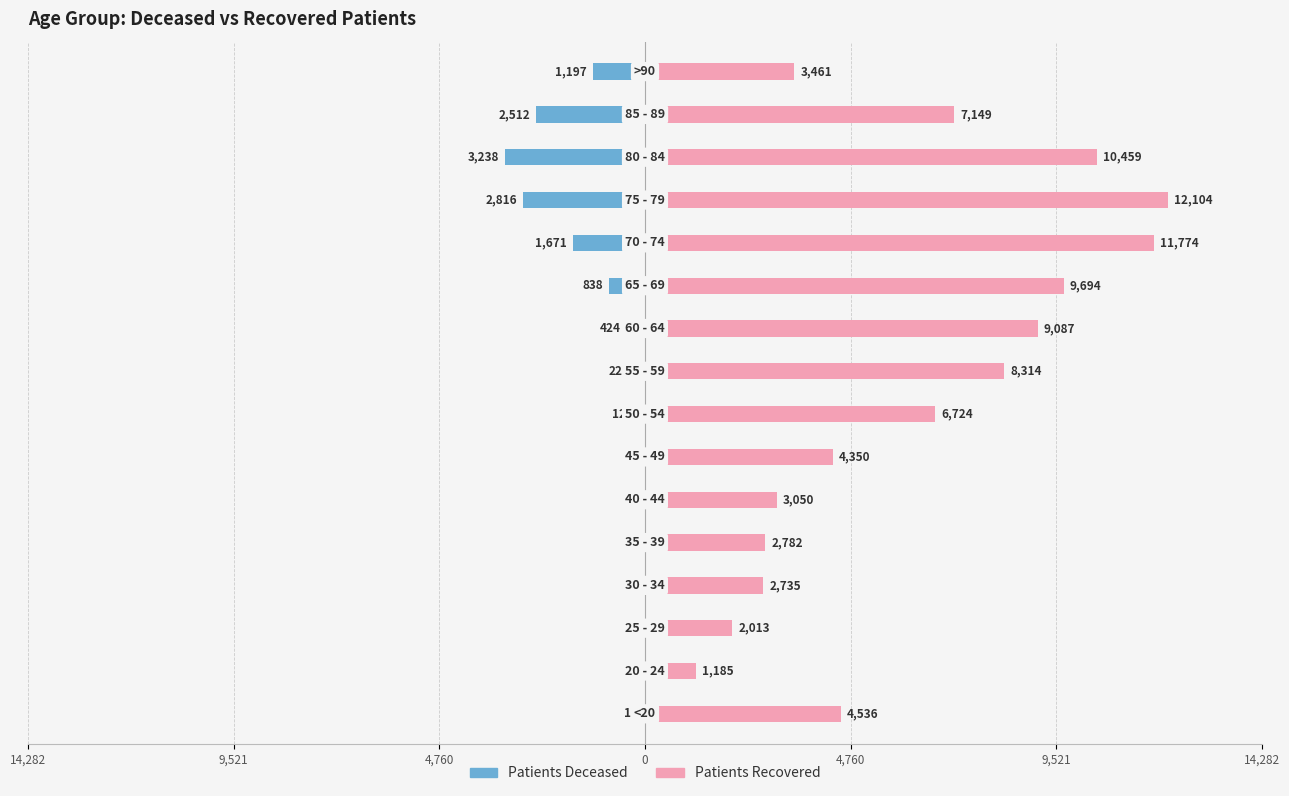

How many values in the patients_deceased series exceed -124?

7